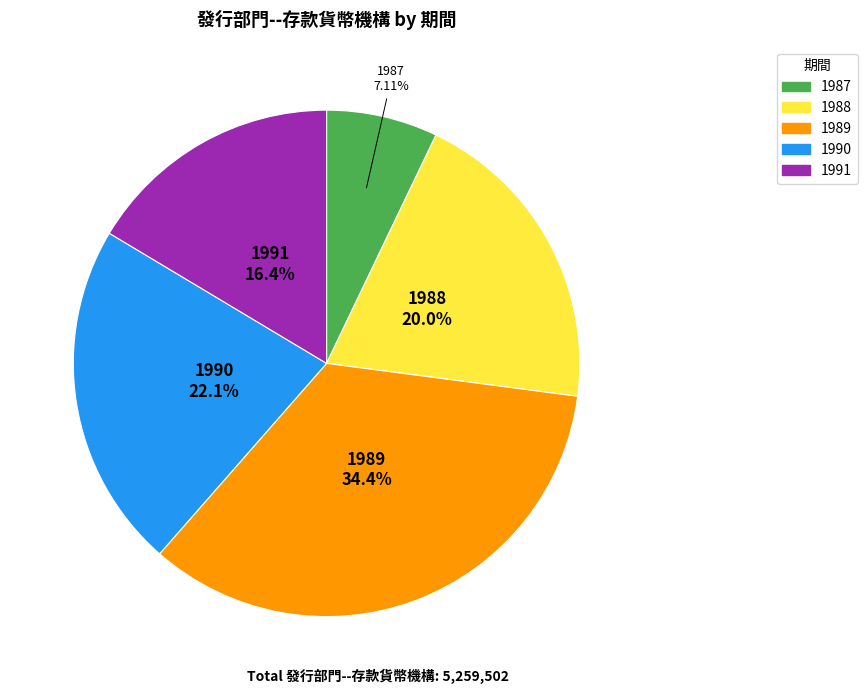

Between 1991 and 1989, which is larger?

1989